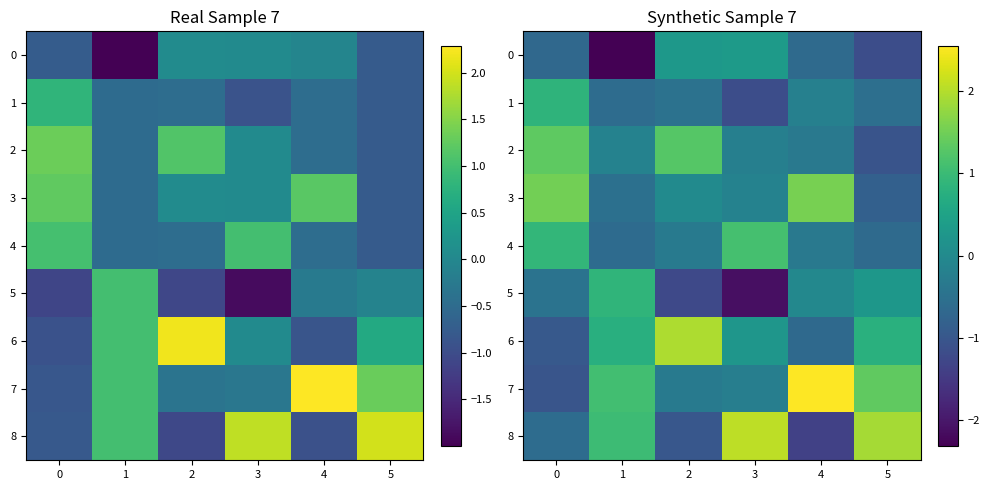

What is the maximum value for 5?

0.9